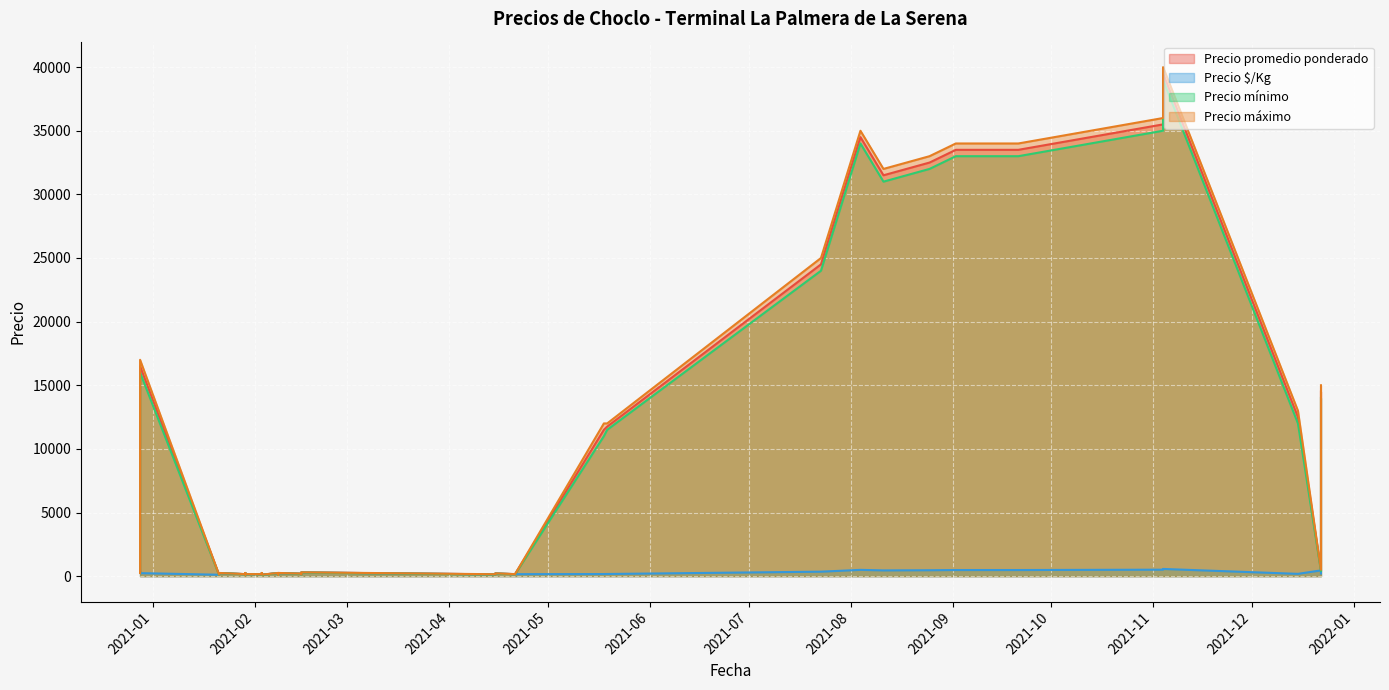

True or false: Precio máximo and Precio promedio ponderado cross at least once.

False